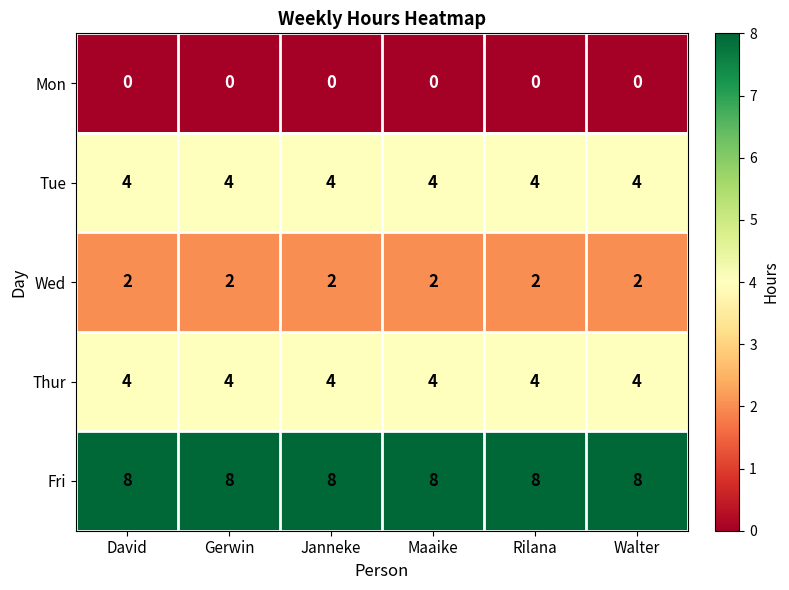

What is the lowest value of the Thur series?

4